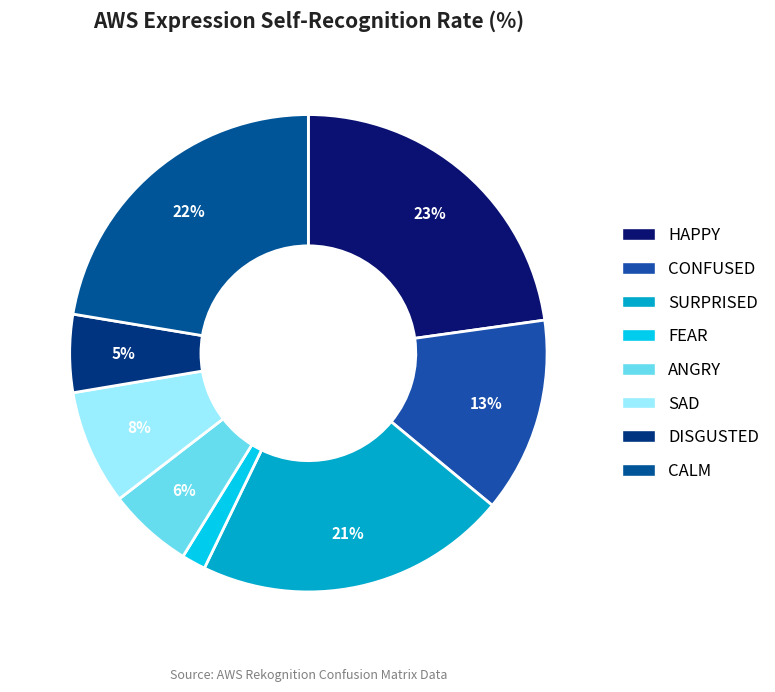

To the nearest percent, what portion does FEAR represent?

2%